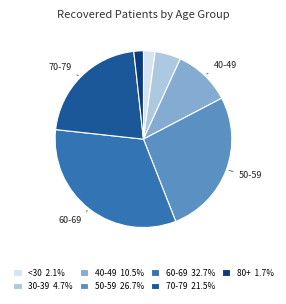

Does 60-69 32.7% represent more than half of the total?

No